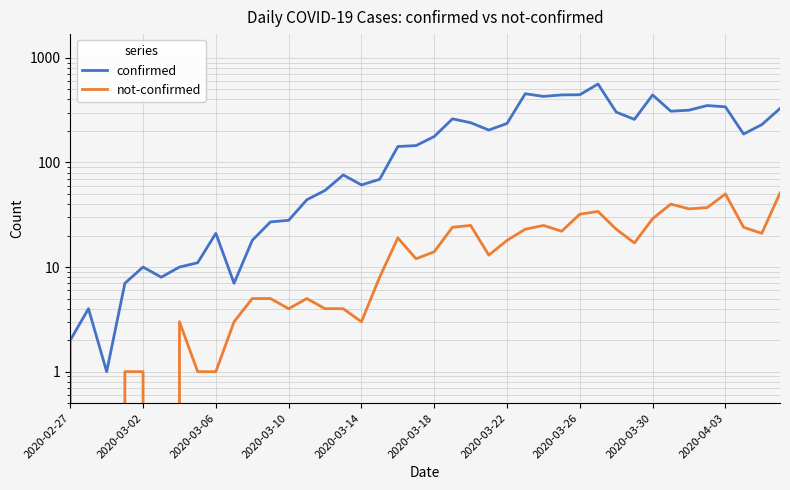

Reading left to right, list all the values displayed in this chart.

confirmed: 2	4	1	7	10	8	10	11	21	7	18	27	28	44	54	76	61	69	142	145	177	261	240	204	236	454	428	442	444	562	303	258	442	309	316	350	340	187	230	328
not-confirmed: 2	0	0	1	1	0	3	1	1	3	5	5	4	5	4	4	3	8	19	12	14	24	25	13	18	23	25	22	32	34	23	17	29	40	36	37	50	24	21	51